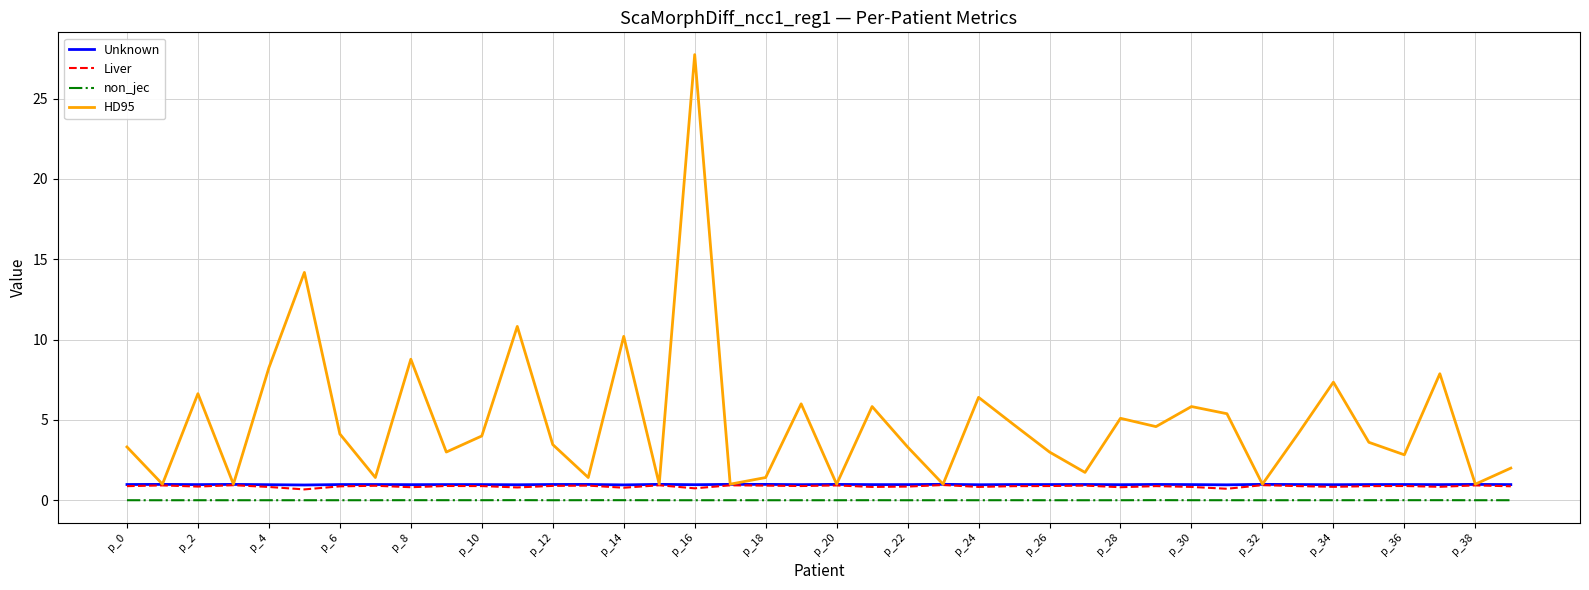

Which series has the widest spread of values?

HD95